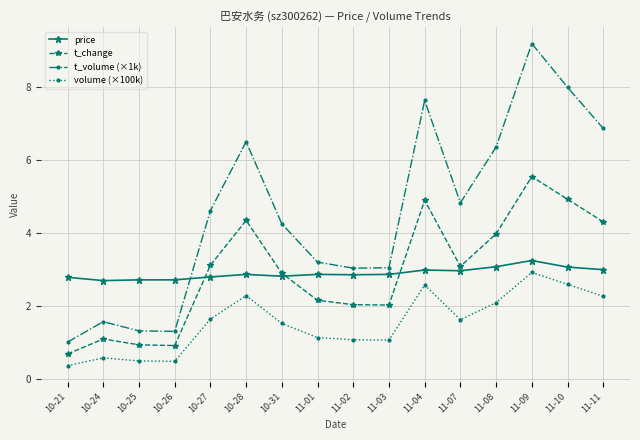

The t_volume (×1k) series shows 4.8 at 11-07. True or false?

True